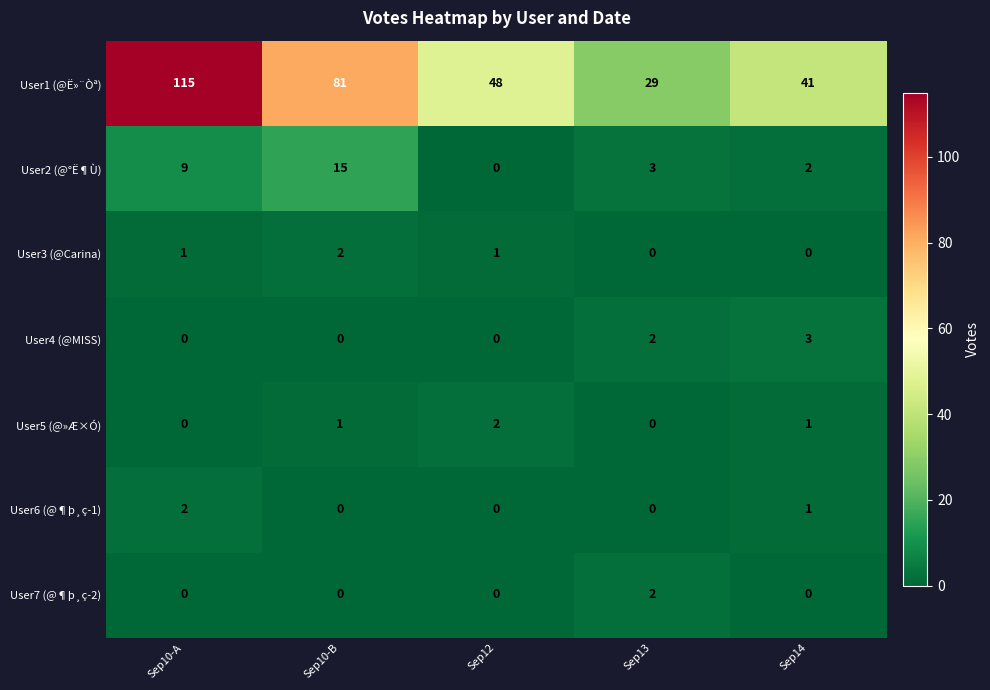

Between Sep12 and Sep13, which series saw the biggest shift?

User1 (@Ë»¨Òª)